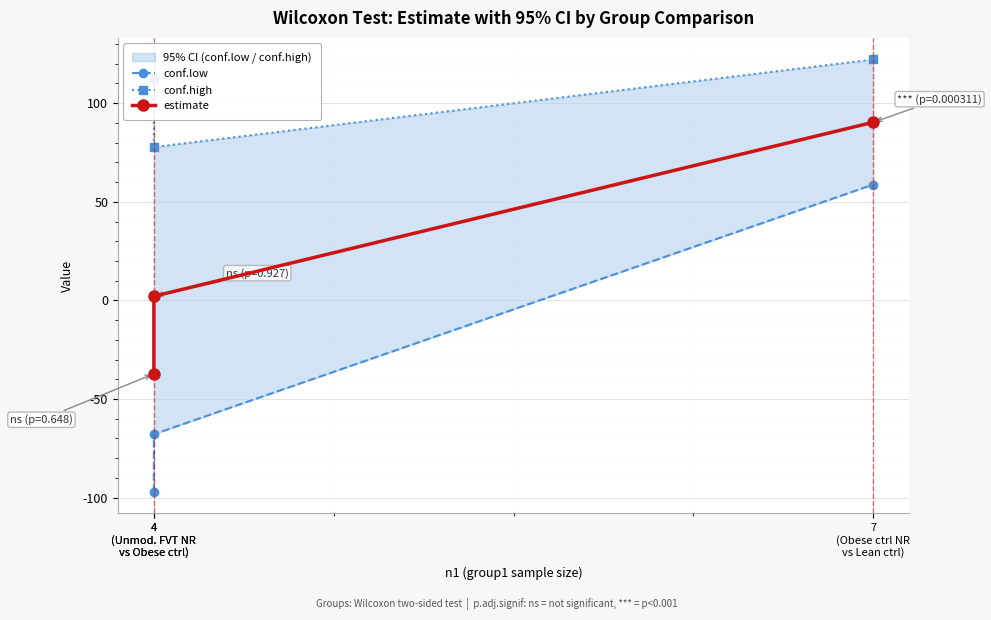

Which series has the largest range (max minus min)?

conf.low